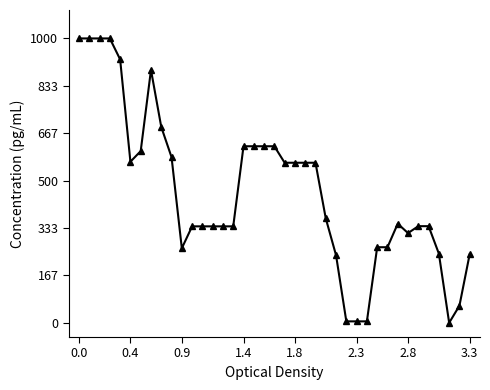

What is the maximum value shown in the chart?

1000.0